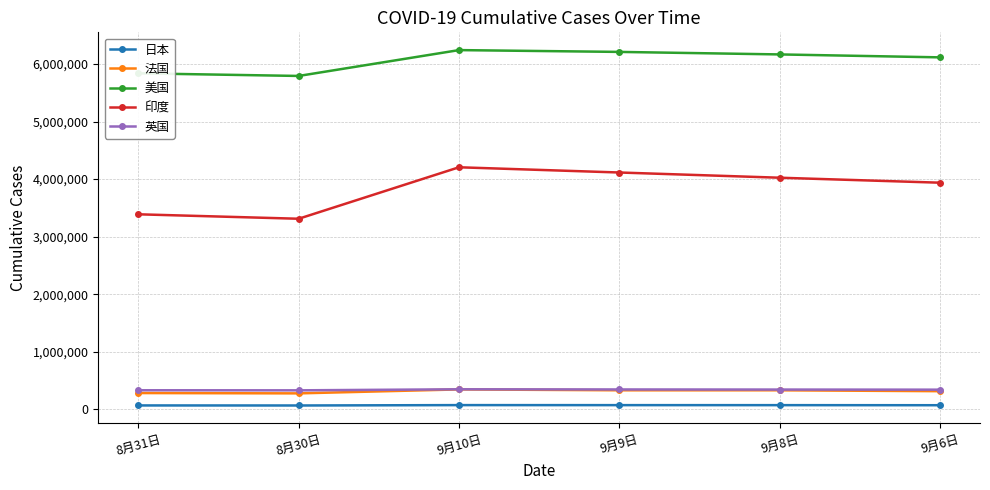

At which label is 印度 closest to 3757423?

9月6日